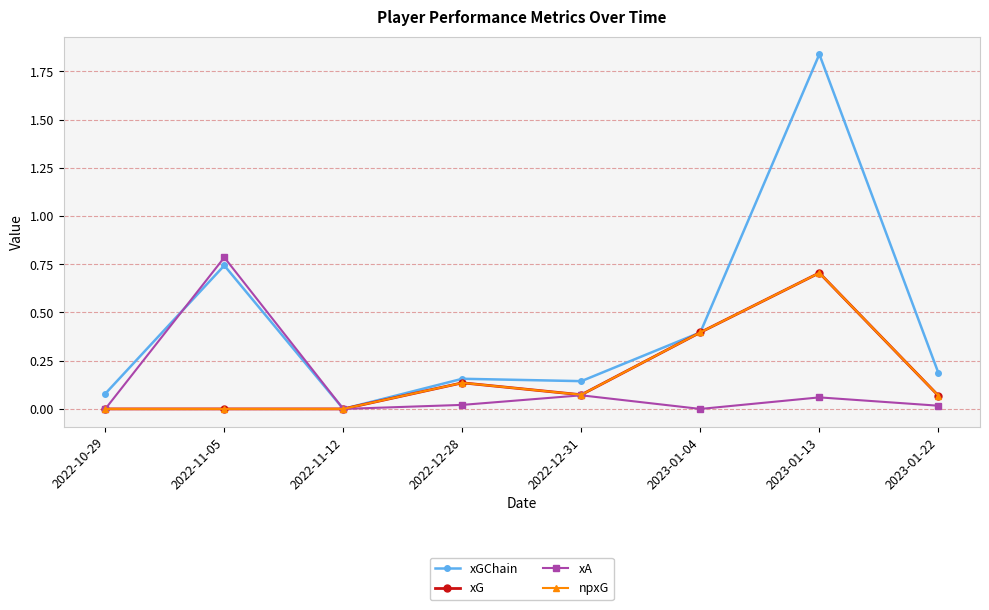

Is this an area chart (filled region under the line)?

No